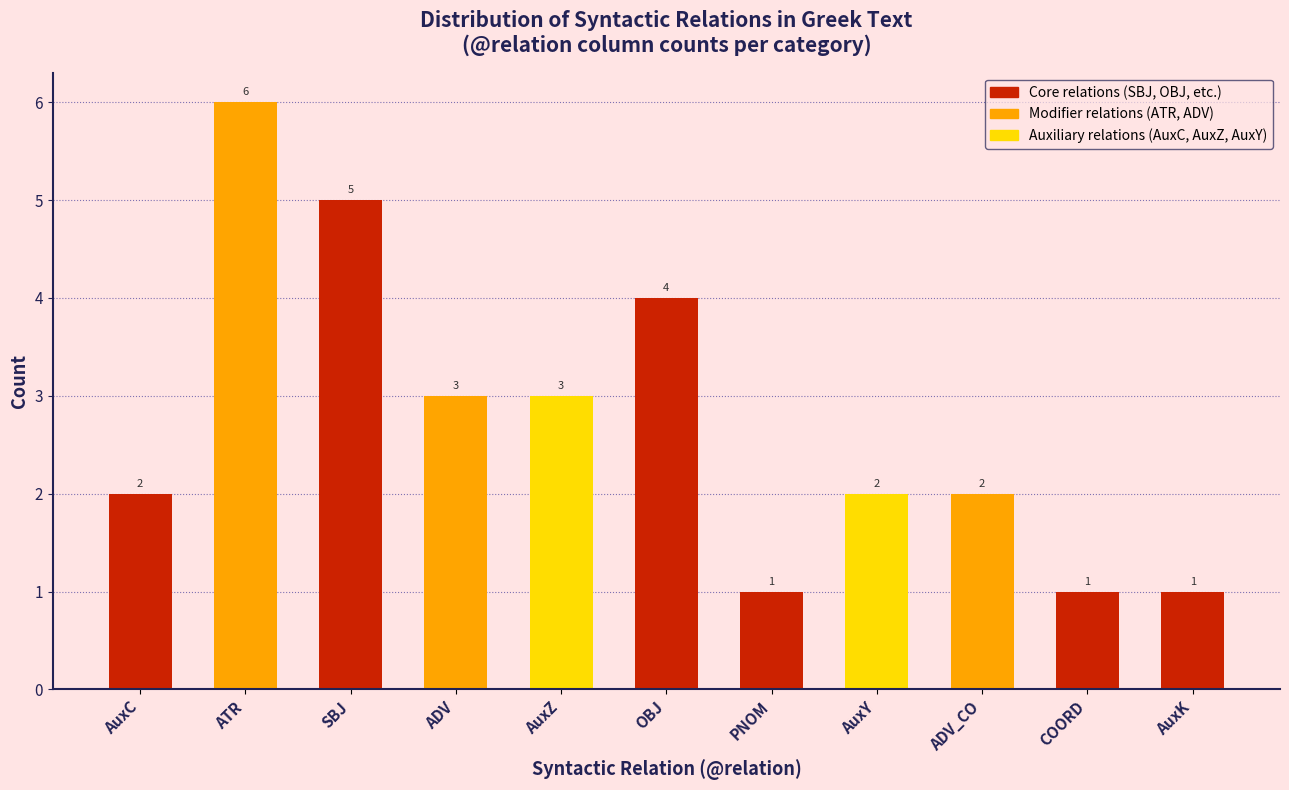

Reading left to right, list all the values displayed in this chart.

AuxC=2	ATR=6	SBJ=5	ADV=3	AuxZ=3	OBJ=4	PNOM=1	AuxY=2	ADV_CO=2	COORD=1	AuxK=1